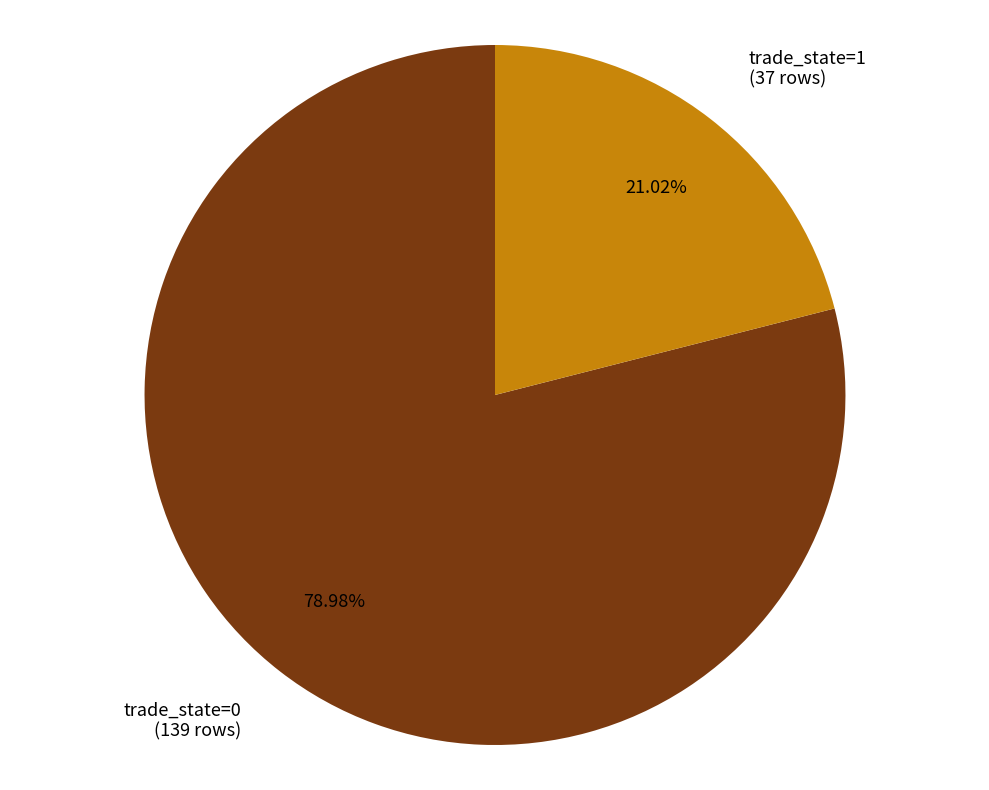

To the nearest percent, what percentage of the pie is trade_state=1?

21%